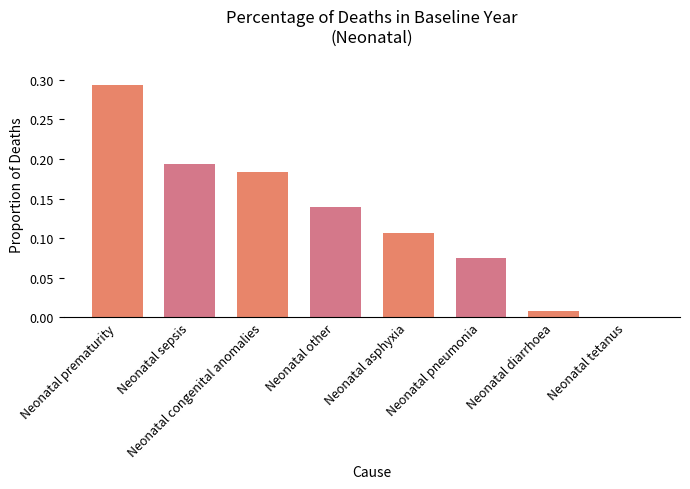

What is the sum of the values at Neonatal sepsis and Neonatal prematurity?

0.5